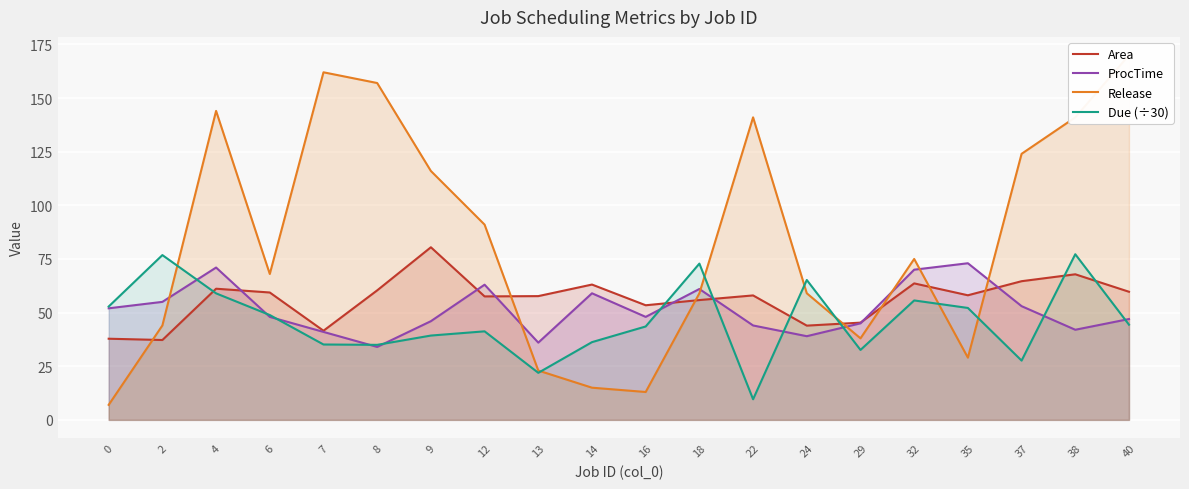

Rank the series by their maximum value, from highest to lowest.

Release, Area, Due (÷30), ProcTime